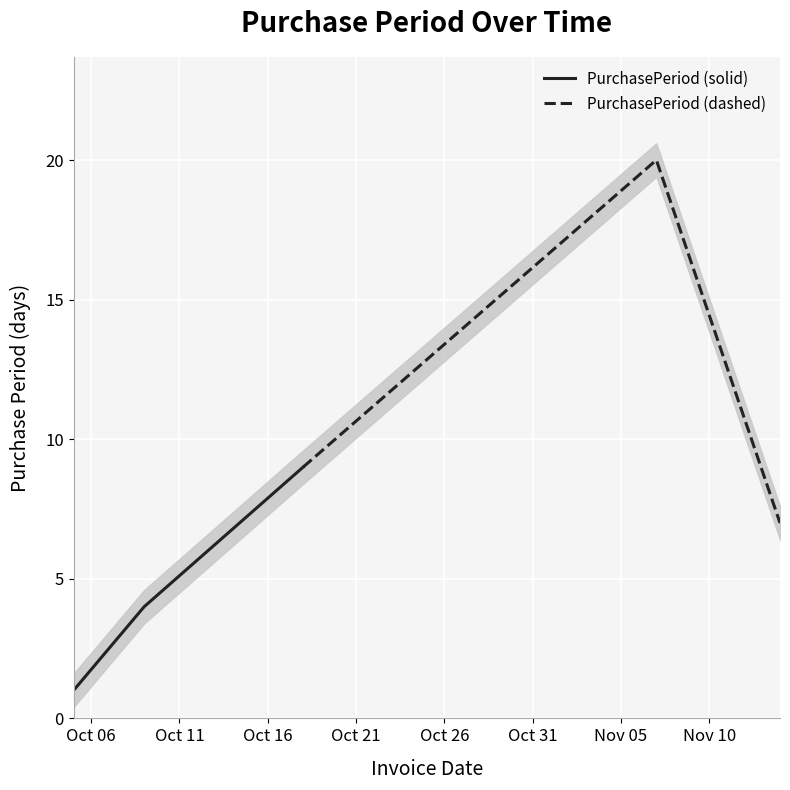

How many values in the PurchasePeriod (solid) series are below 4?

1